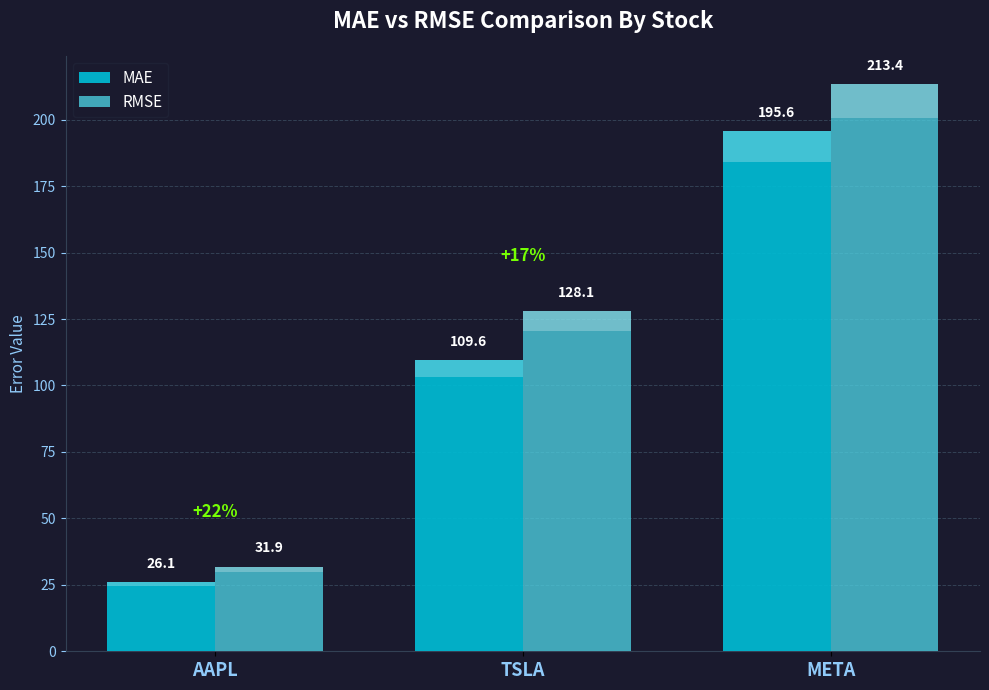

Is it true that RMSE equals 335.1 at META?

False